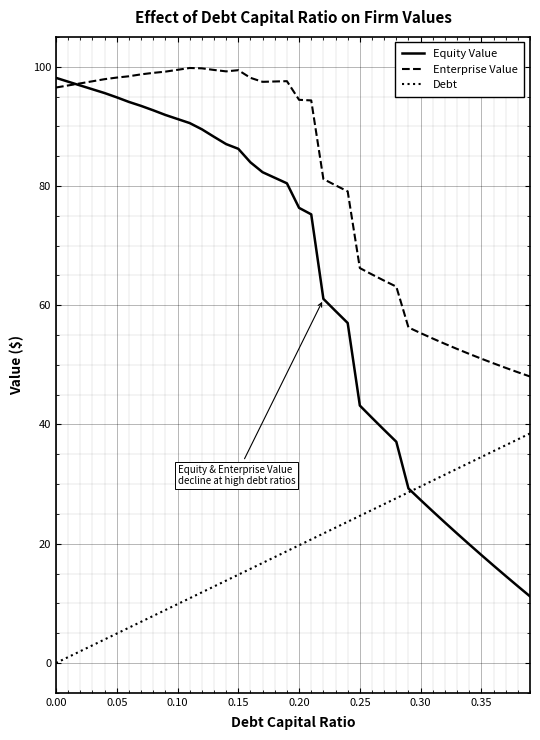

Which series has the largest total across all categories?

Enterprise Value